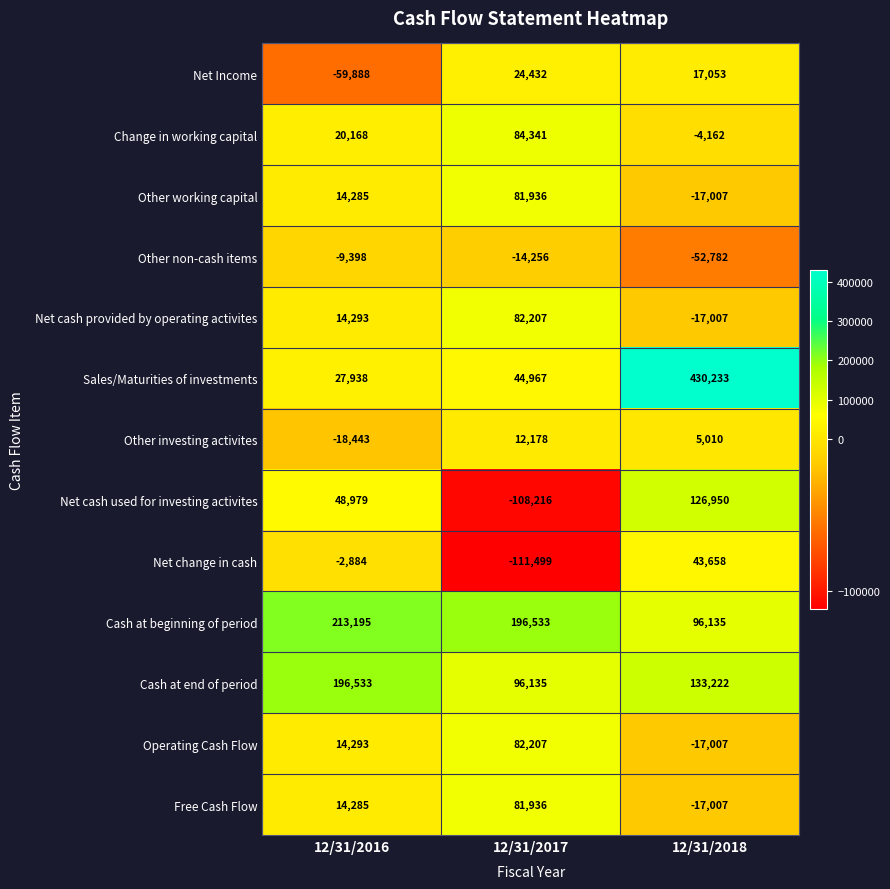

What is the approximate value of Free Cash Flow at 12/31/2017?

81936